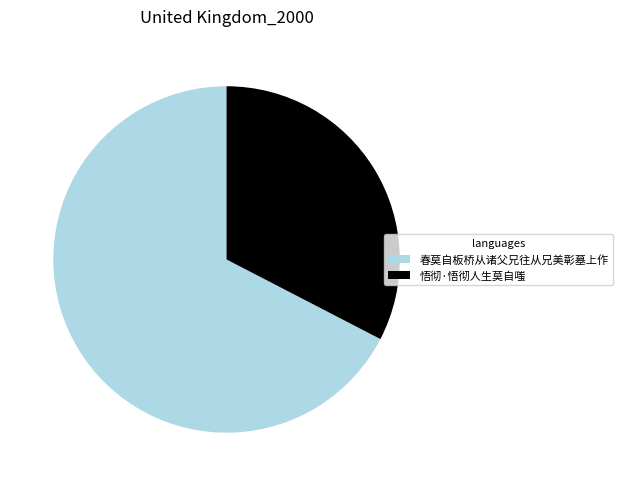

Which slice is the largest?

春莫自板桥从诸父兄往从兄美彰墓上作